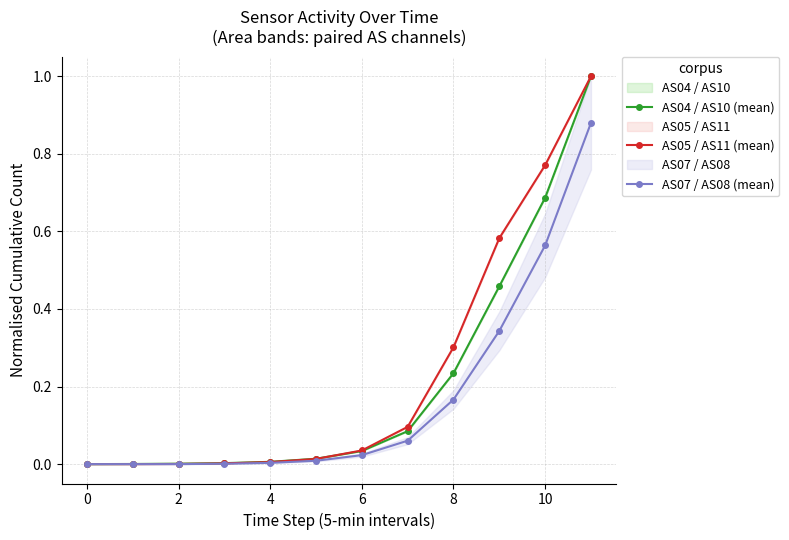

What is the highest value of the AS05 / AS11 (mean) series?

1.0